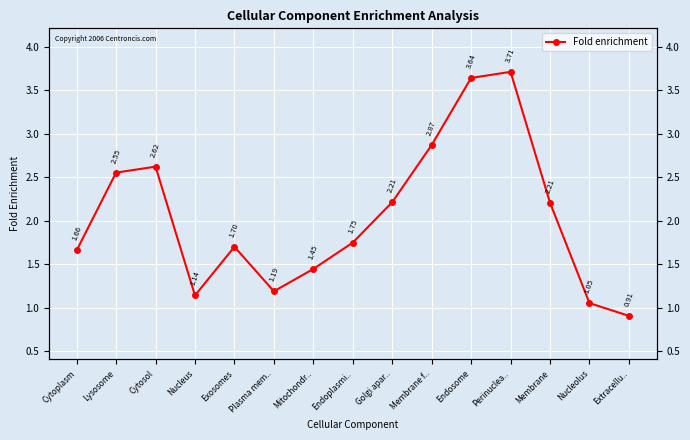

List the labels in order of value, largest first.

Perinuclea.., Endosome, Membrane f.., Cytosol, Lysosome, Golgi apar.., Membrane, Endoplasmi.., Exosomes, Cytoplasm, Mitochondr.., Plasma mem.., Nucleus, Nucleolus, Extracellu..